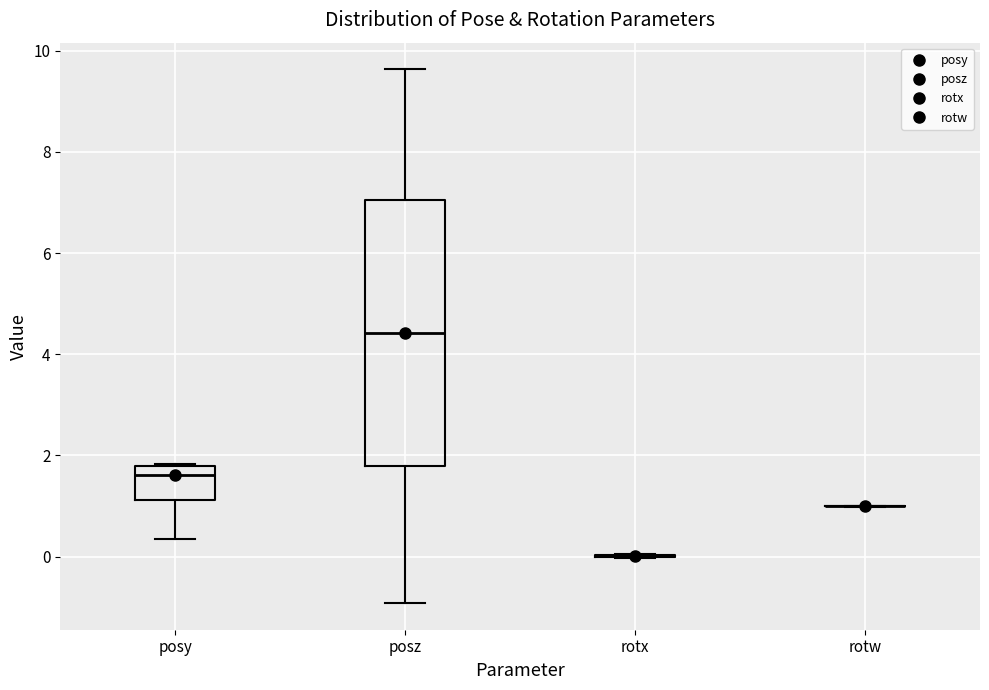

Reading left to right, read every box against the y-axis: the position of its median line, the range the box covers, and the ends of its whiskers. The values are not printed on the chart, so give them approximately, as read against the axis.

posy: median 1.6, box 1.2 to 1.8, whiskers 0.4 to 1.8
posz: median 4.4, box 1.8 to 7.0, whiskers -1.0 to 9.6
rotx: box collapsed to a line at 0.0, whiskers 0.0 to 0.0
rotw: box collapsed to a line at 1.0, whiskers 1.0 to 1.0